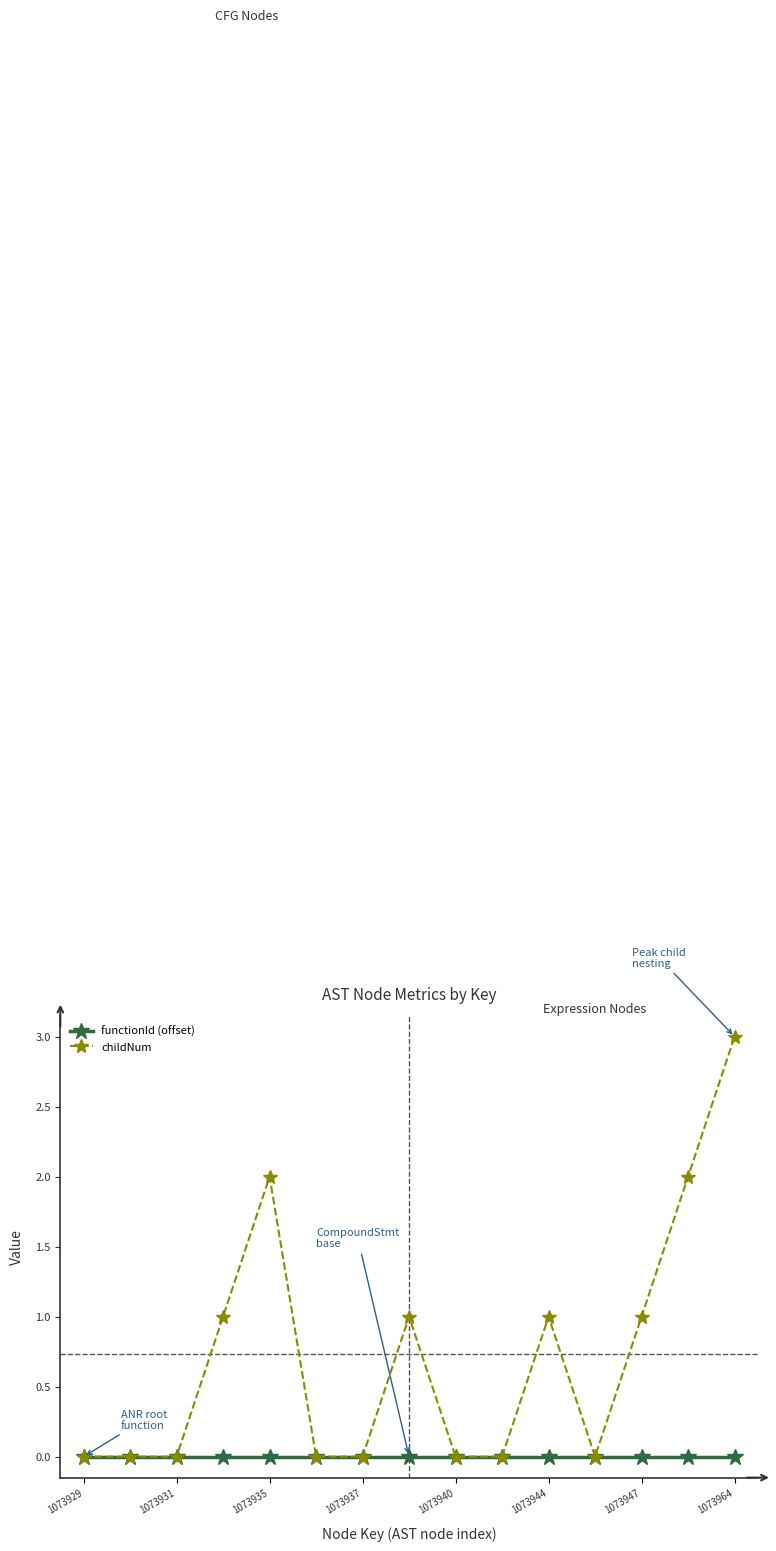

List the series in order of their peak value, highest first.

childNum, functionId (offset)